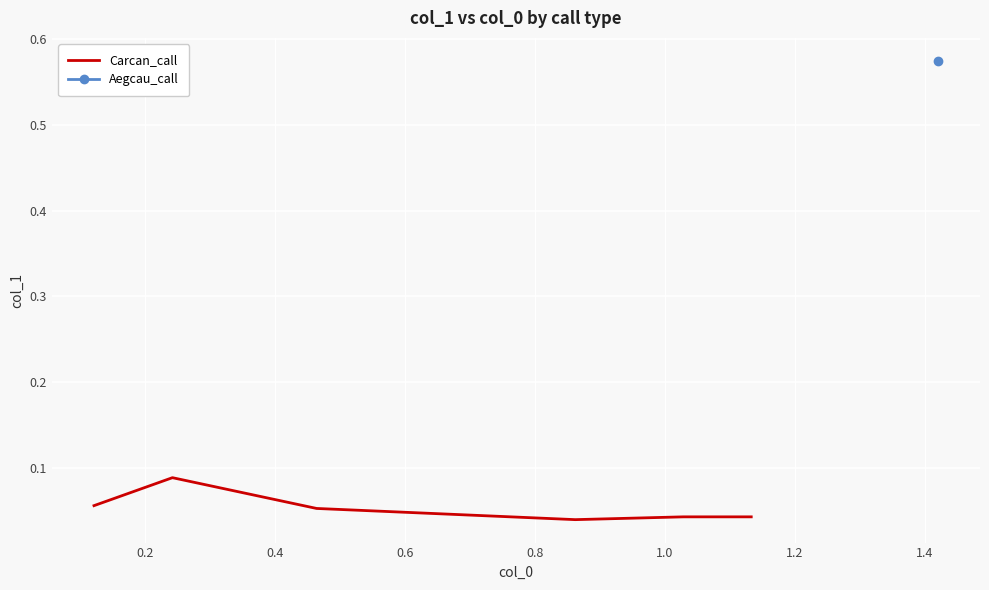

Is this an area chart (filled region under the line)?

No